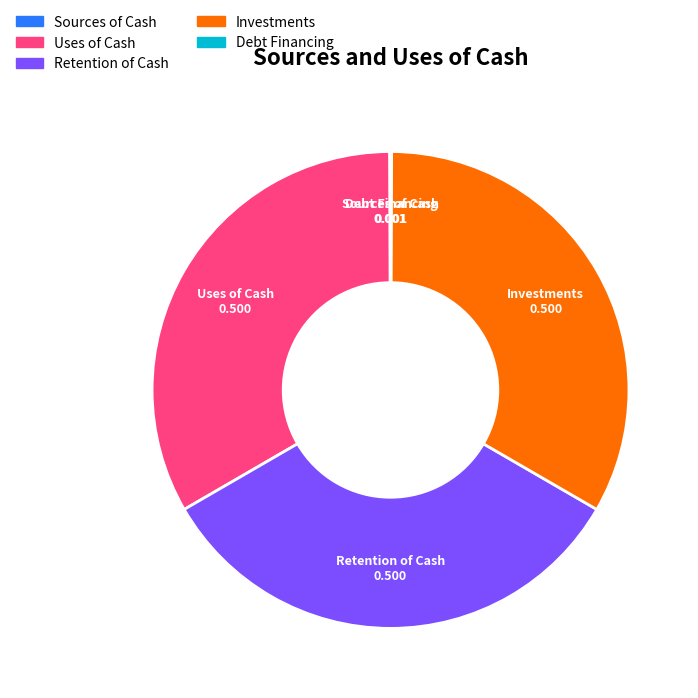

Do Uses of Cash and Retention of Cash together represent more than half of the pie?

Yes